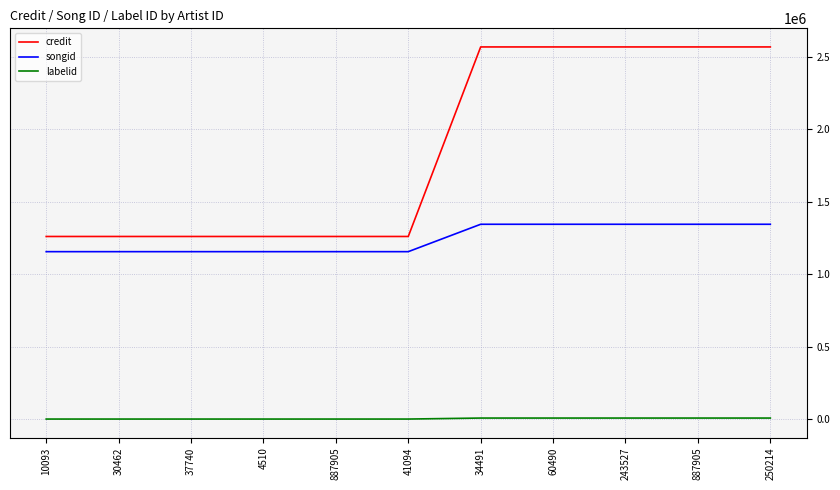

What is the total value across all series at 41094?

2418060